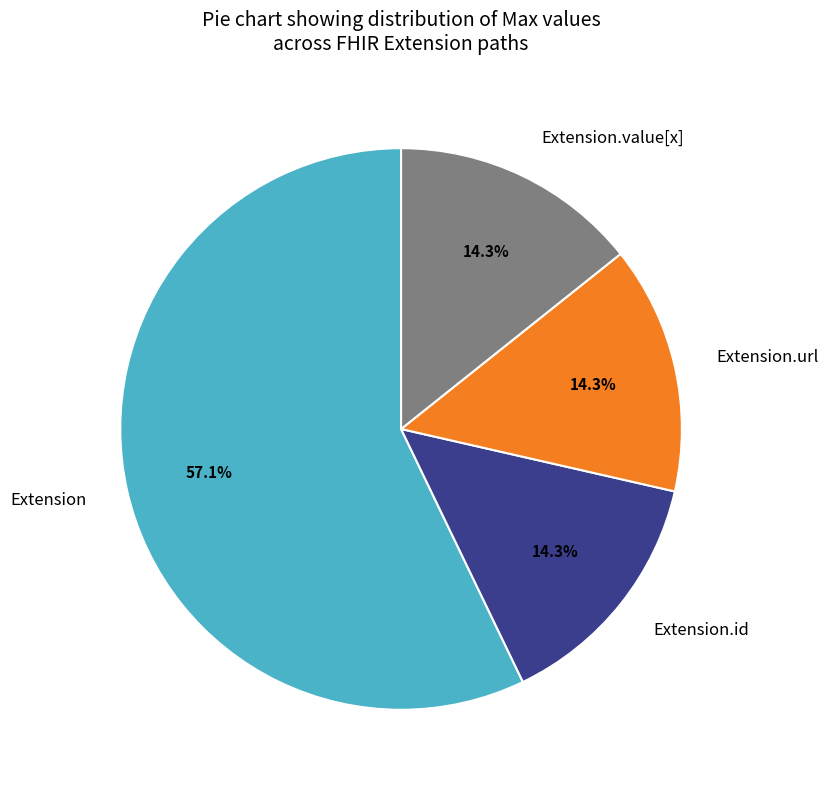

The Extension slice represents 15% of the pie. True or false?

False